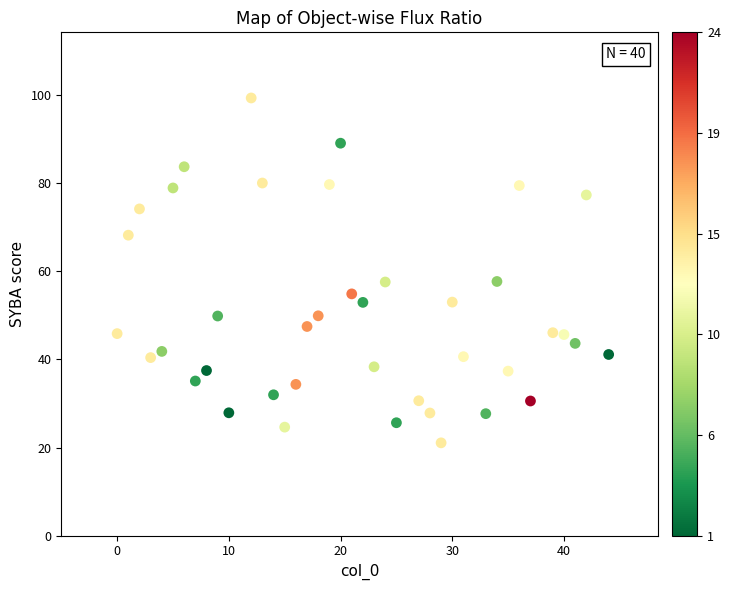

What is the range of X values (max minus min)?

44.0